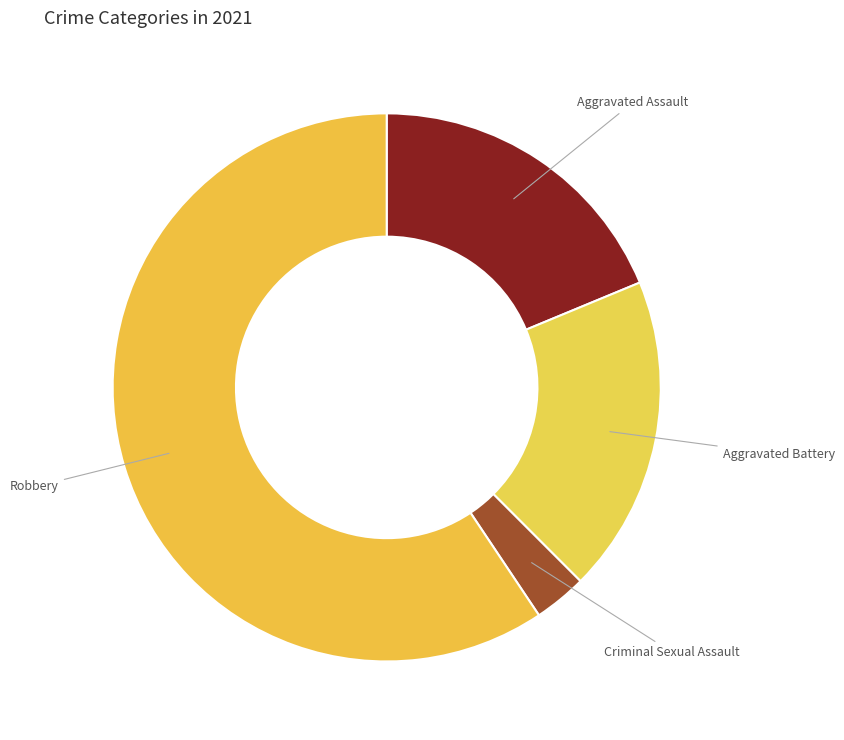

How many segments does this pie chart have?

4